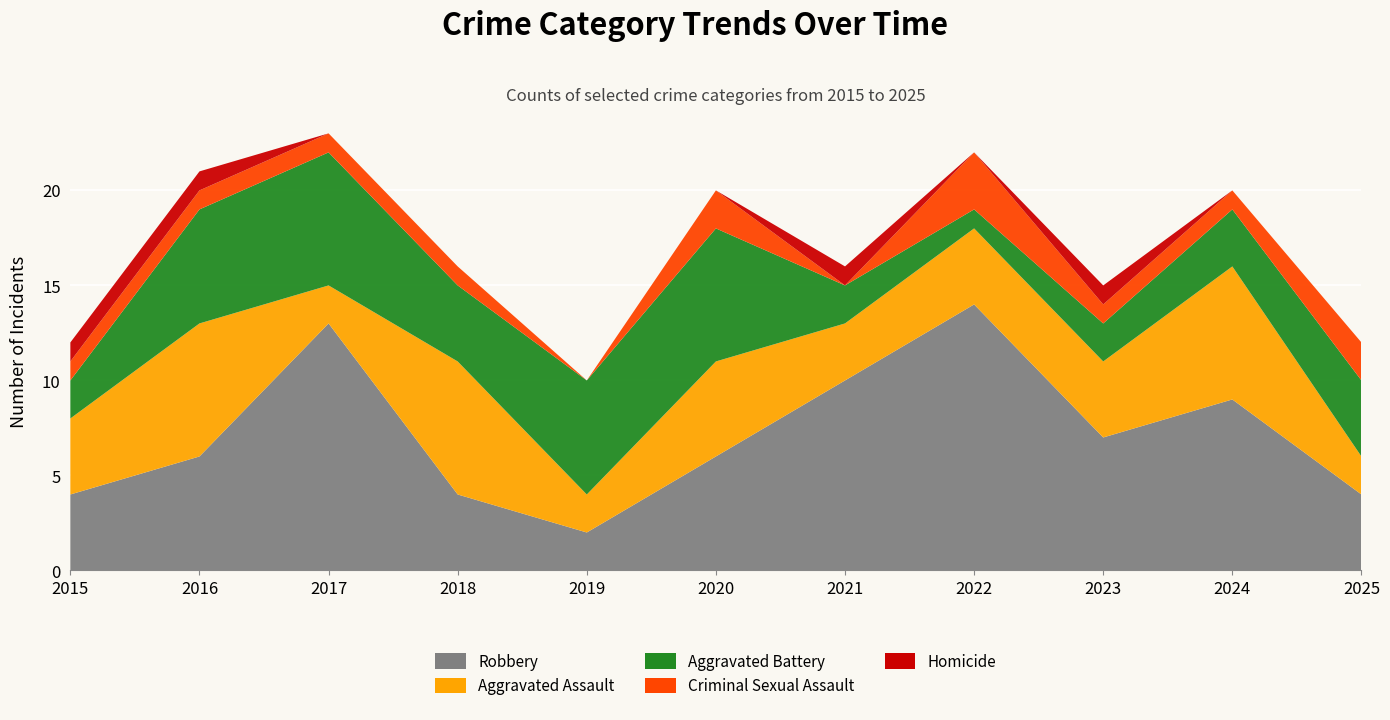

Reading left to right, what are all the values shown in this chart?

Robbery: 4	6	13	4	2	6	10	14	7	9	4
Aggravated Assault: 4	7	2	7	2	5	3	4	4	7	2
Aggravated Battery: 2	6	7	4	6	7	2	1	2	3	4
Criminal Sexual Assault: 1	1	1	1	0	2	0	3	1	1	2
Homicide: 1	1	0	0	0	0	1	0	1	0	0